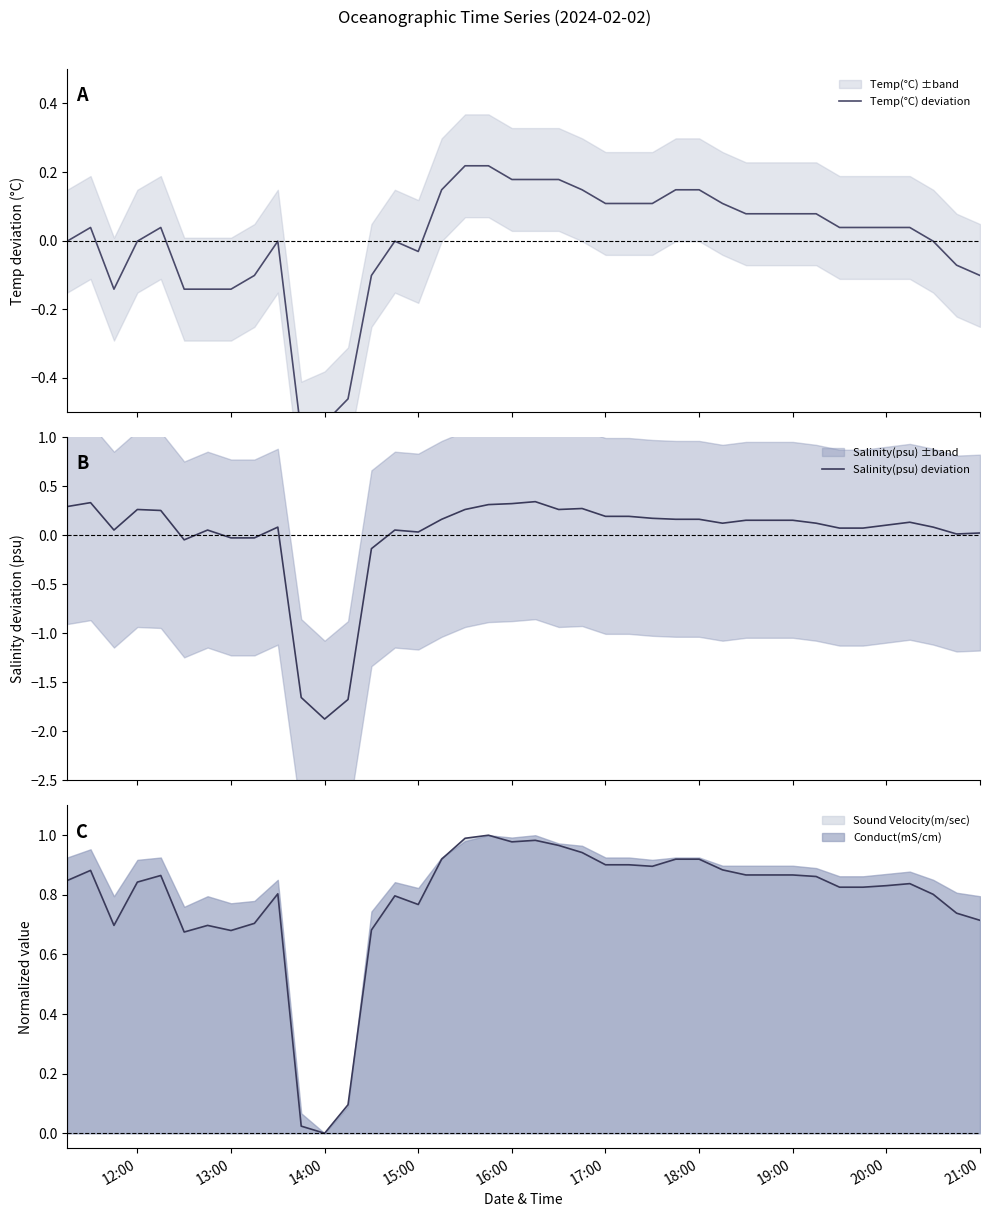

At which label does Conduct(mS/cm) reach its minimum?

14:00